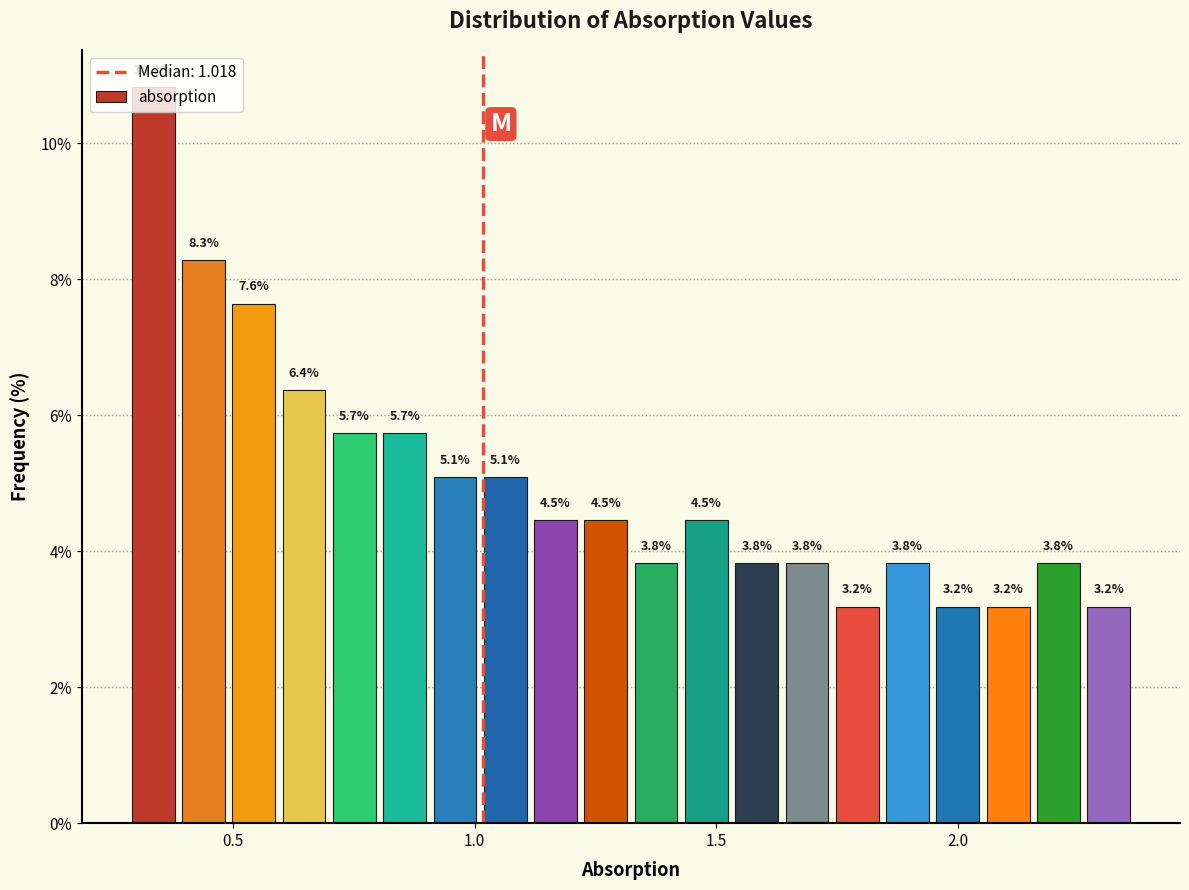

Read against the x-axis, roughly where is the centre of the tallest bar?

0.35